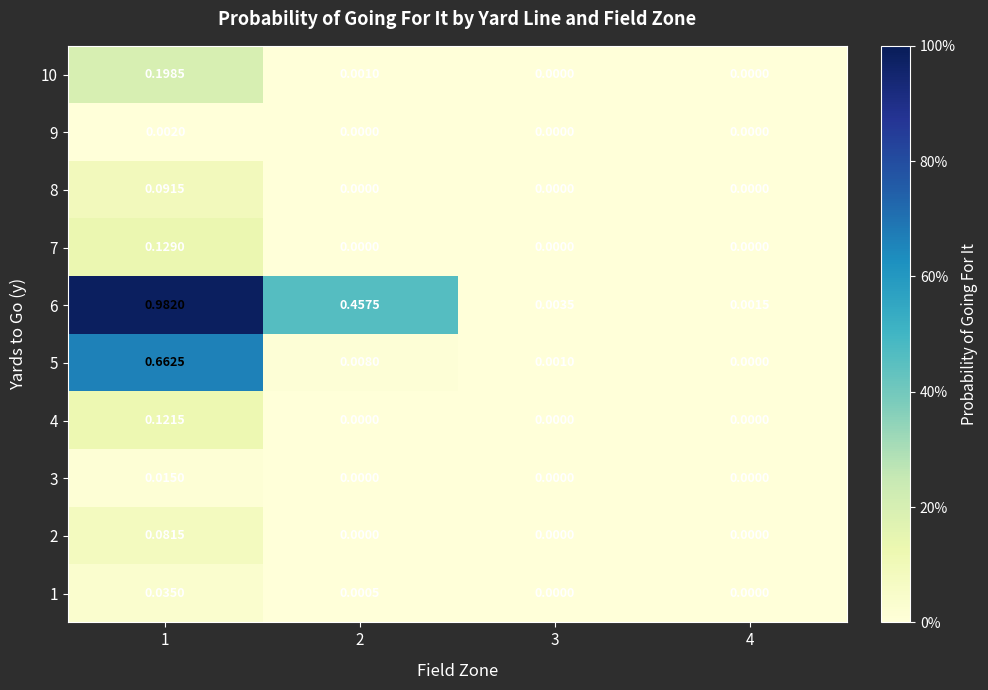

Is the value of 9 at 1 greater than the value of 10 at 3?

Yes